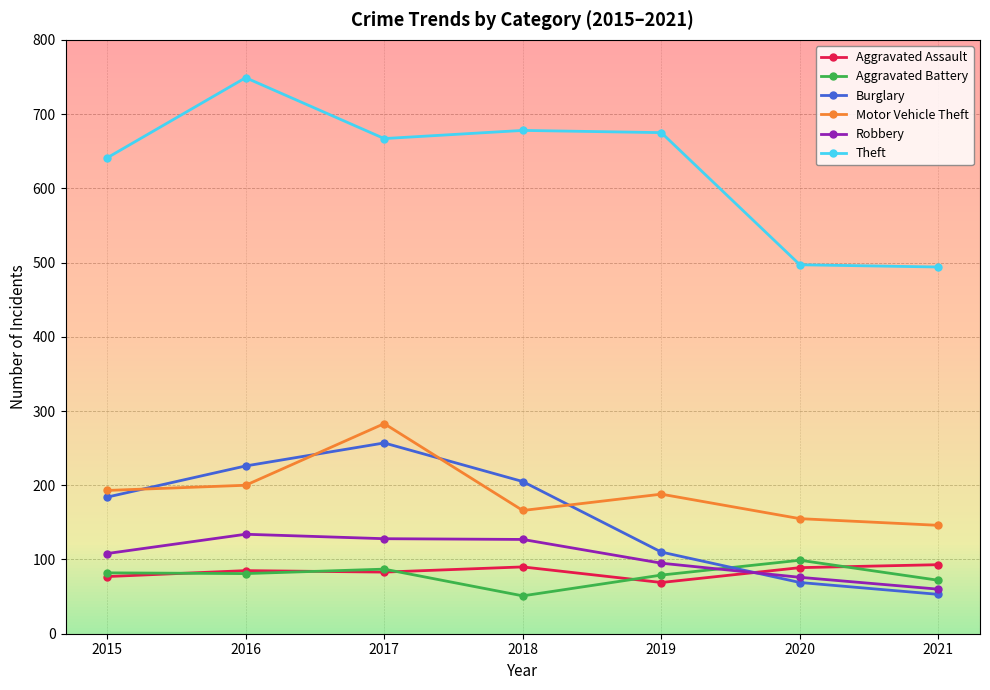

What is the difference between the Aggravated Battery values at 2017 and 2015?

5